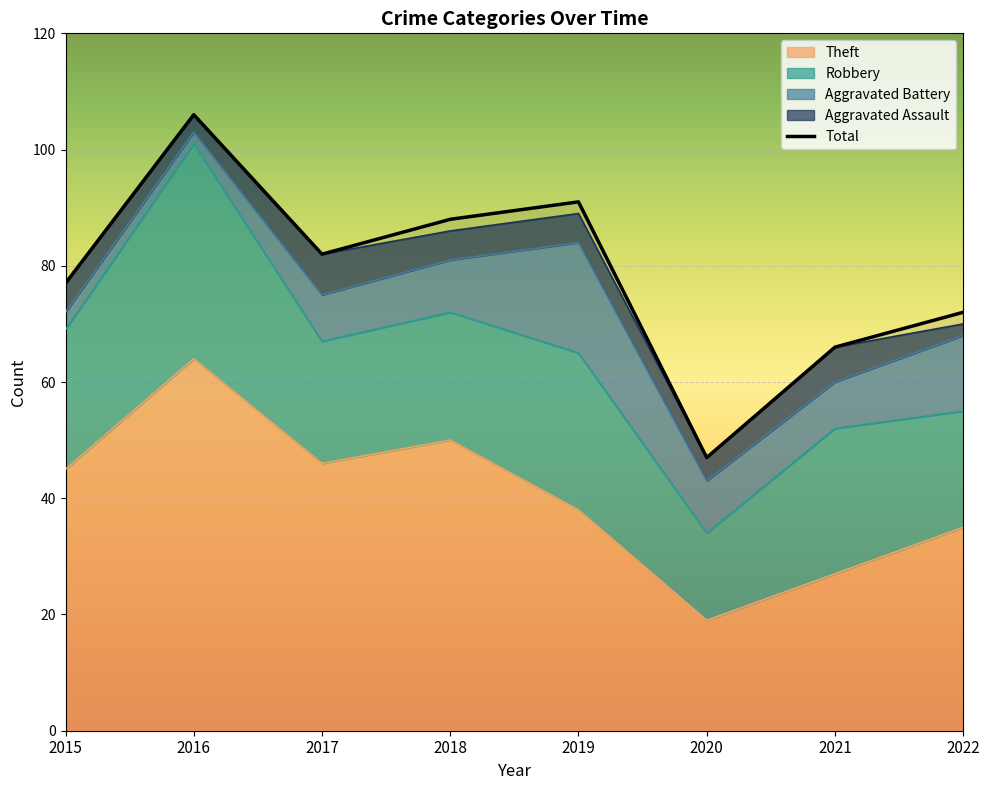

True or false: Theft has a value of 60 at 2022.

False